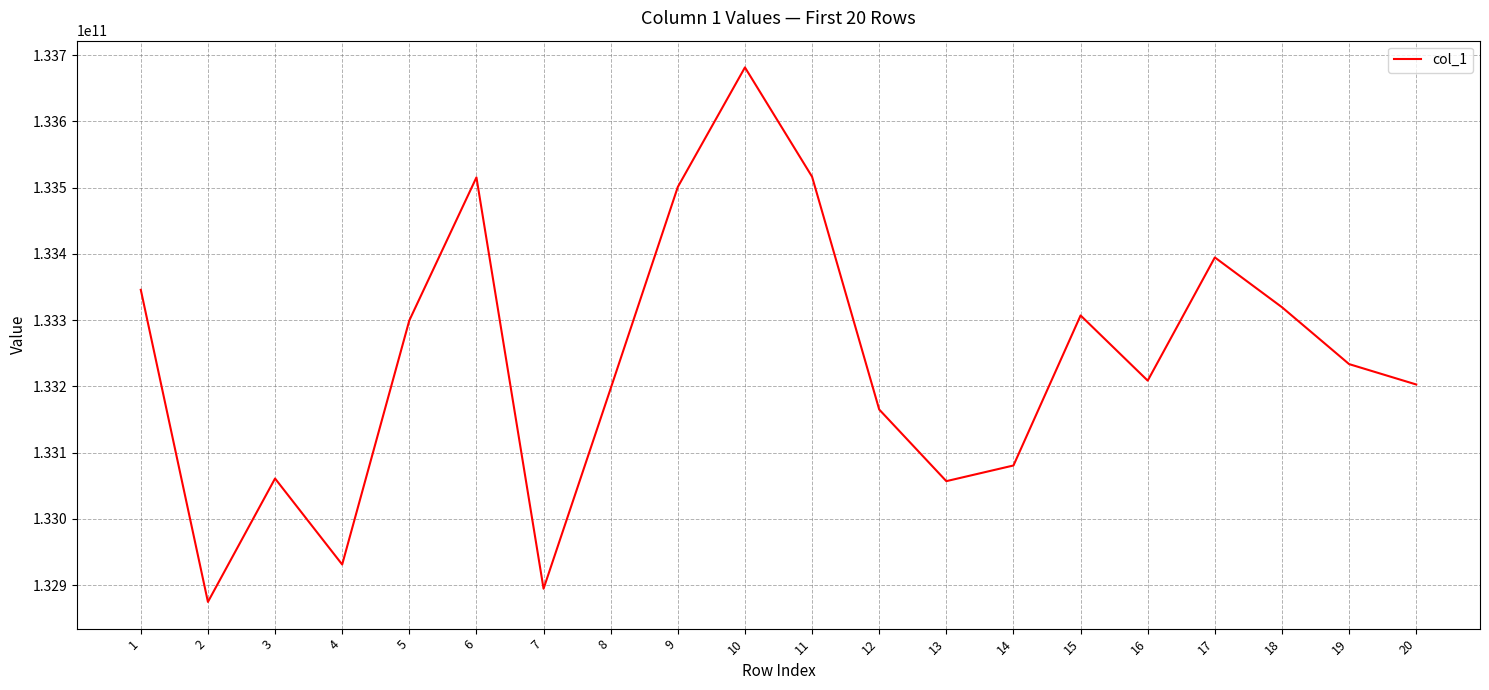

What is the greatest value displayed?

133681582633.4